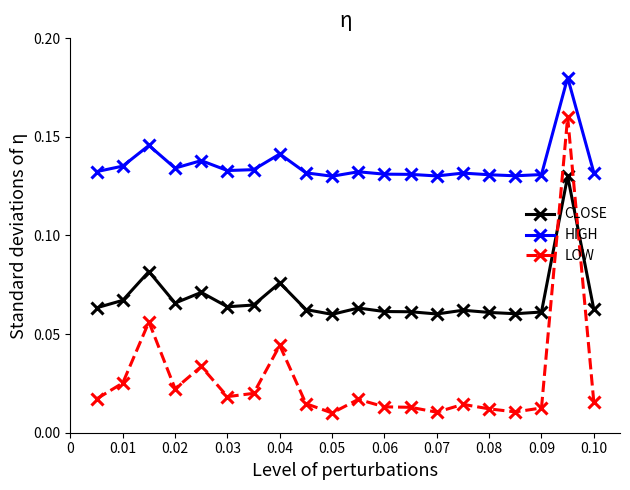

Count the number of categories in the chart.

20